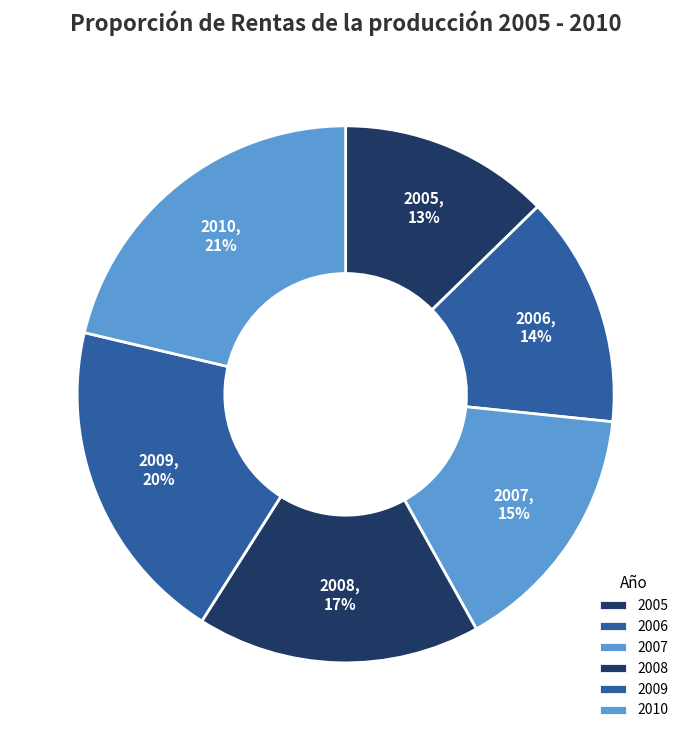

Which slice is the smallest?

2005